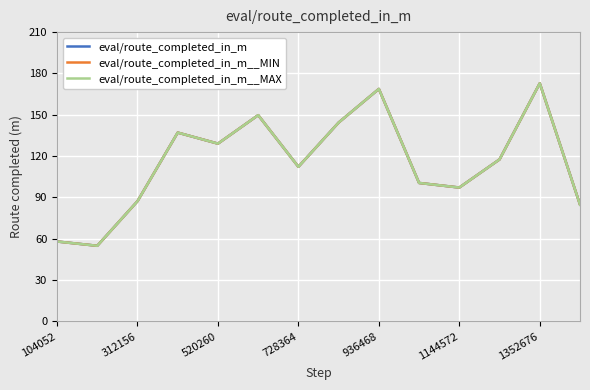

Does the chart display data point markers on the line(s)?

No